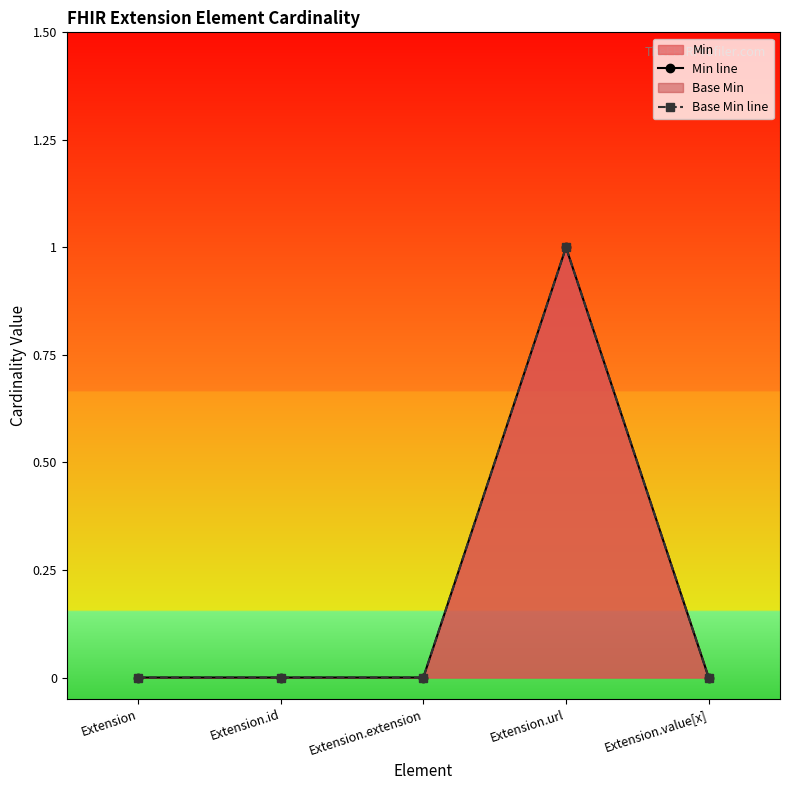

Reading right to left, what are all the values shown in this chart?

Min line: Extension.value[x]=0	Extension.url=1	Extension.extension=0	Extension.id=0	Extension=0
Base Min line: Extension.value[x]=0	Extension.url=1	Extension.extension=0	Extension.id=0	Extension=0